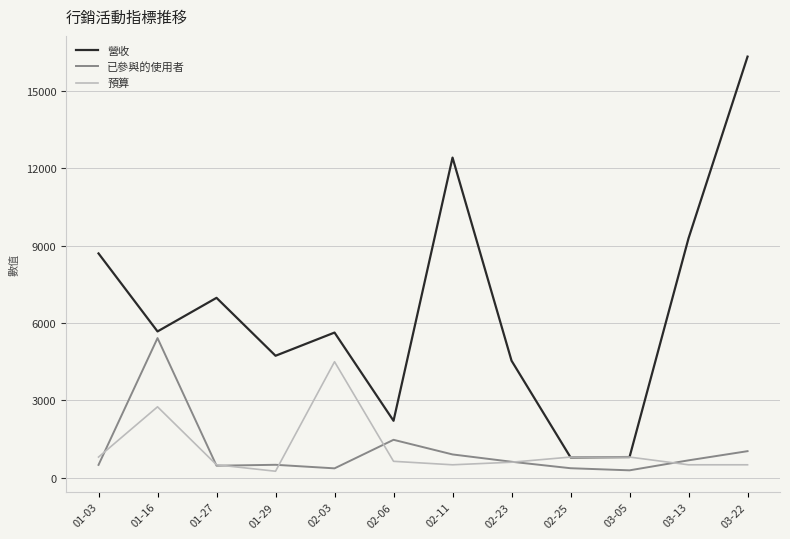

List the series in order of their peak value, lowest first.

預算, 已參與的使用者, 營收